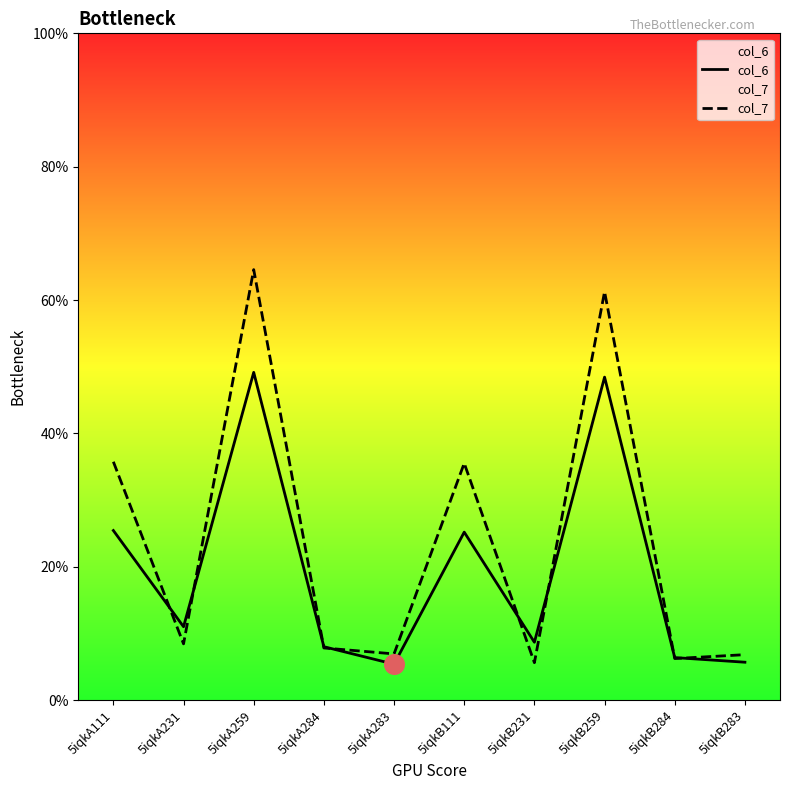

Which series has the widest spread of Y values?

col_7